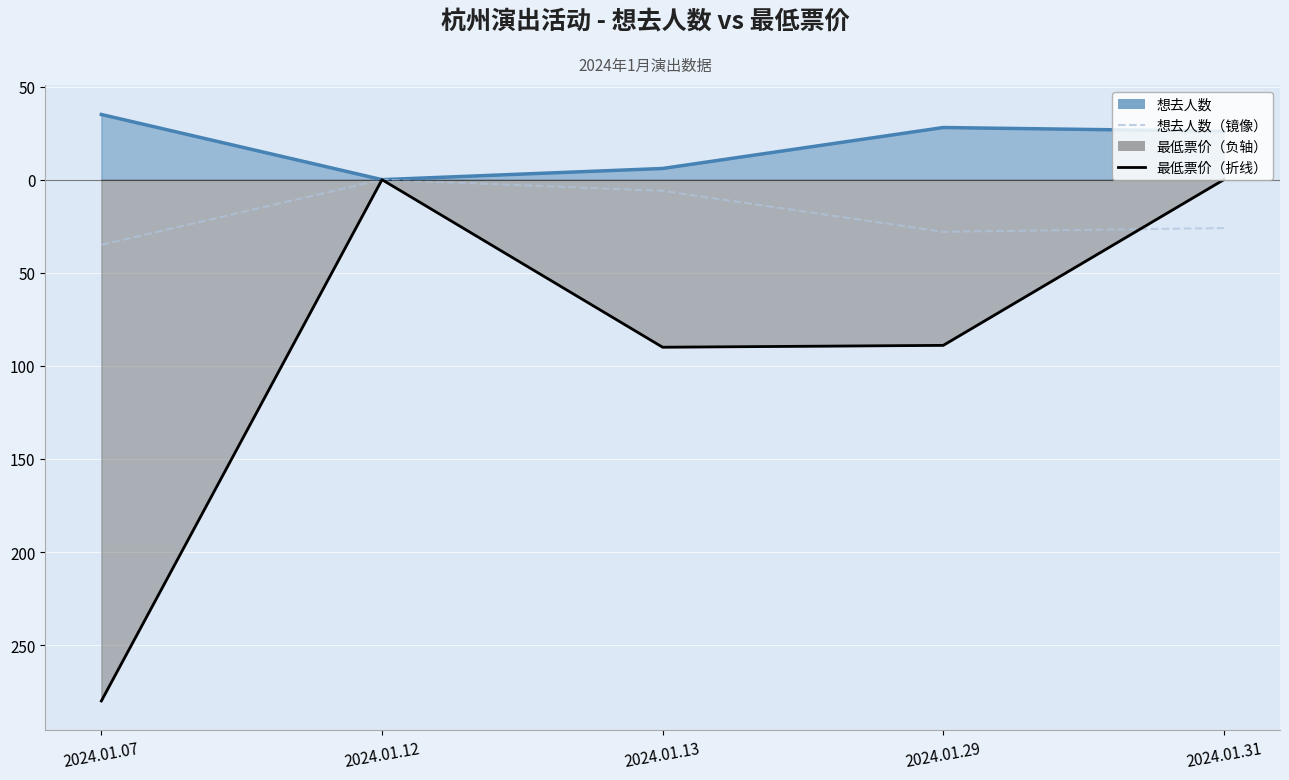

True or false: 想去人数 and 想去人数（镜像） intersect in this chart.

False